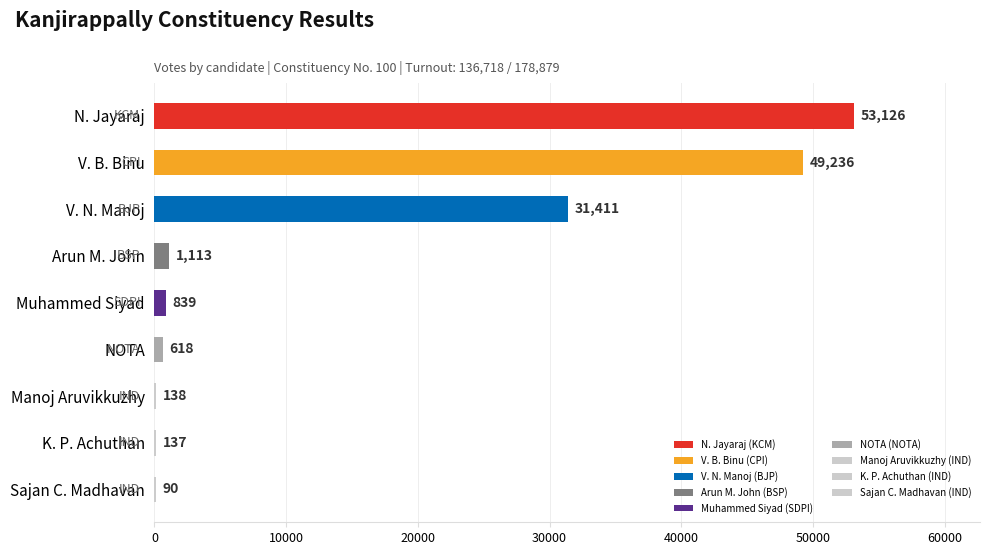

Between Manoj Aruvikkuzhy and Arun M. John, which is larger?

Arun M. John